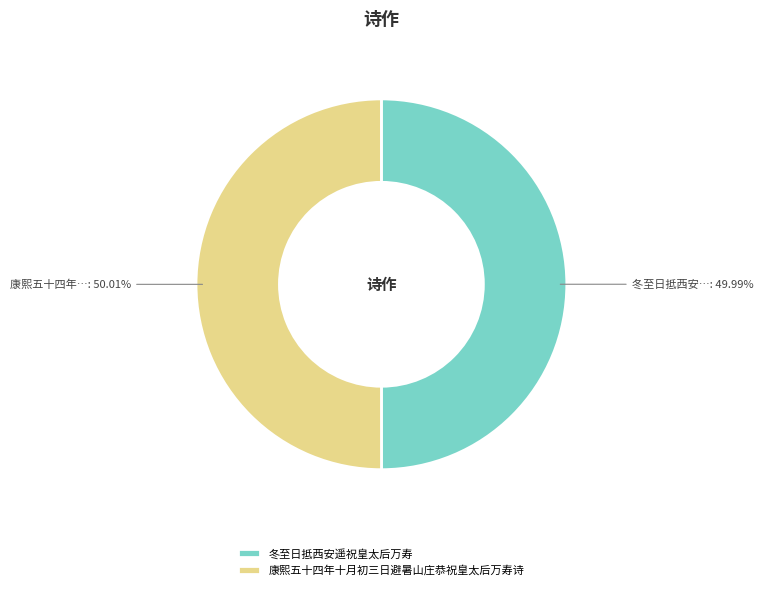

Count the number of slices in the pie.

2